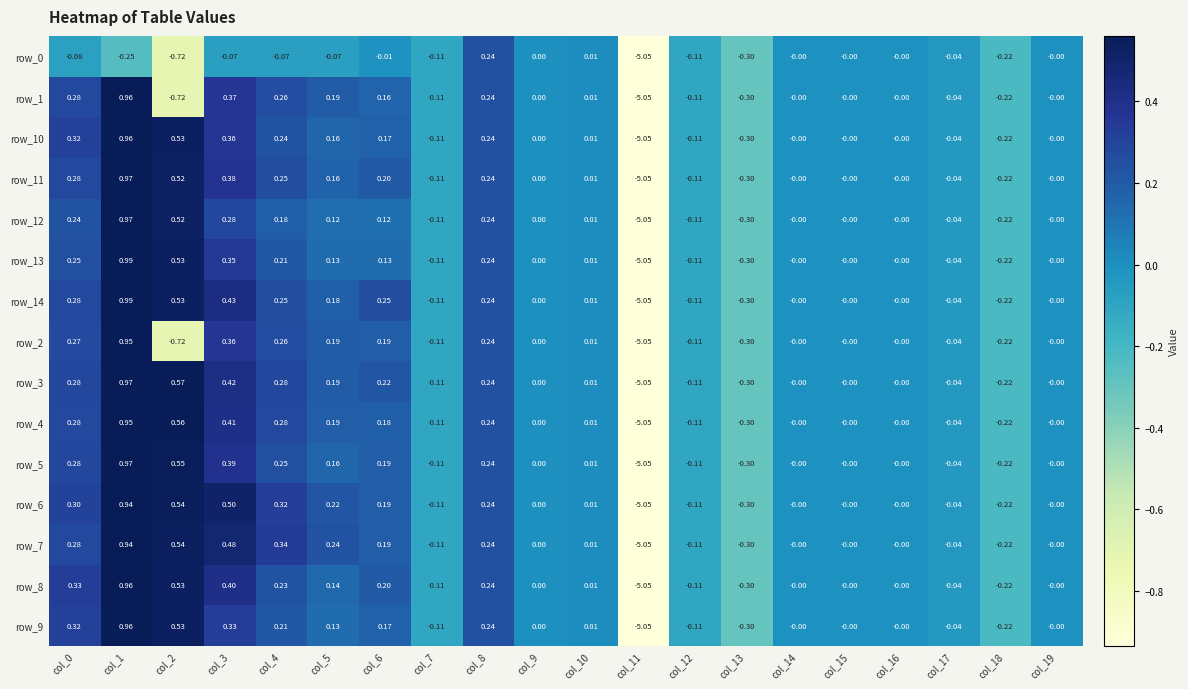

At which category is the sum across all series the highest?

col_1